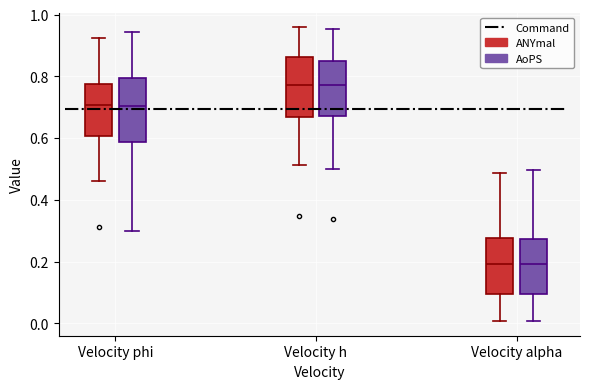

Reading left to right, transcribe this box plot: for each box, give where its median line is, the range the box spans, and where its two whiskers end, as read against the y-axis. The values are not printed on the chart, so give them approximately, as read against the axis.

Velocity phi (ANYmal): median 0.70, box 0.60 to 0.78, whiskers 0.46 to 0.92
Velocity phi (AoPS): median 0.70, box 0.58 to 0.80, whiskers 0.30 to 0.94
Velocity h (ANYmal): median 0.78, box 0.66 to 0.86, whiskers 0.52 to 0.96
Velocity h (AoPS): median 0.78, box 0.68 to 0.86, whiskers 0.50 to 0.96
Velocity alpha (ANYmal): median 0.20, box 0.10 to 0.28, whiskers 0.00 to 0.48
Velocity alpha (AoPS): median 0.20, box 0.10 to 0.28, whiskers 0.00 to 0.50